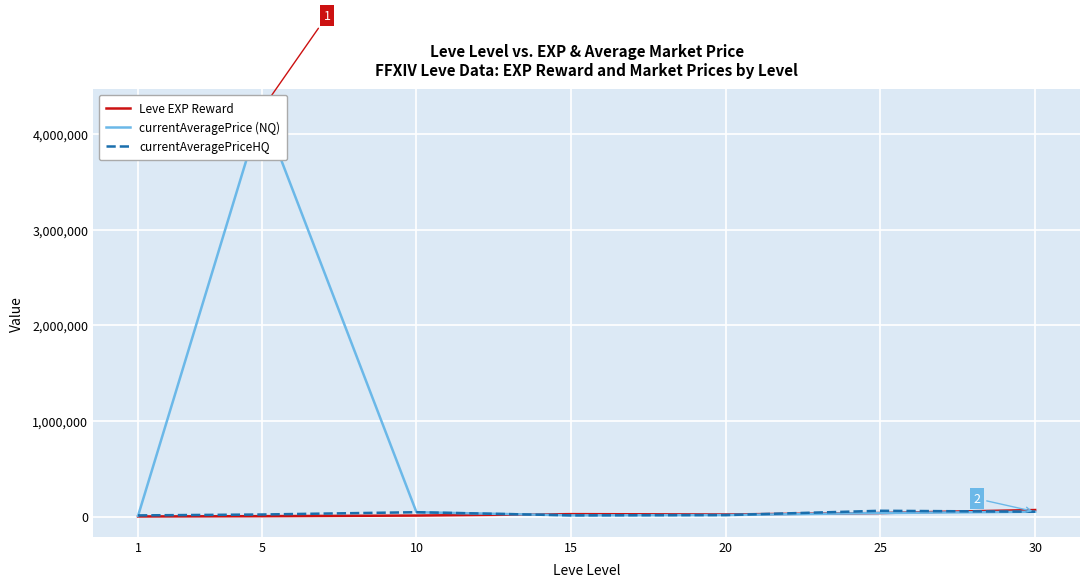

How many intersections are there between currentAveragePriceHQ and Leve EXP Reward?

3